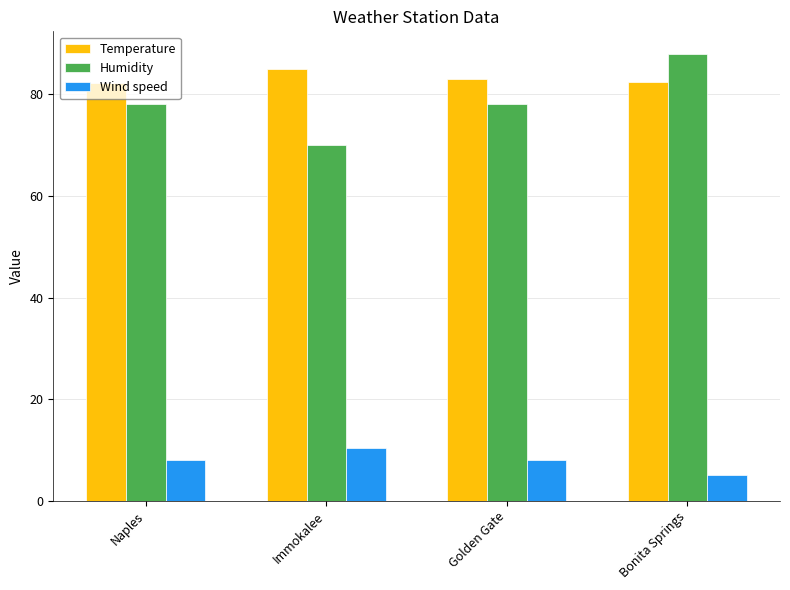

What are all the series names shown in the legend?

Temperature, Humidity, Wind speed